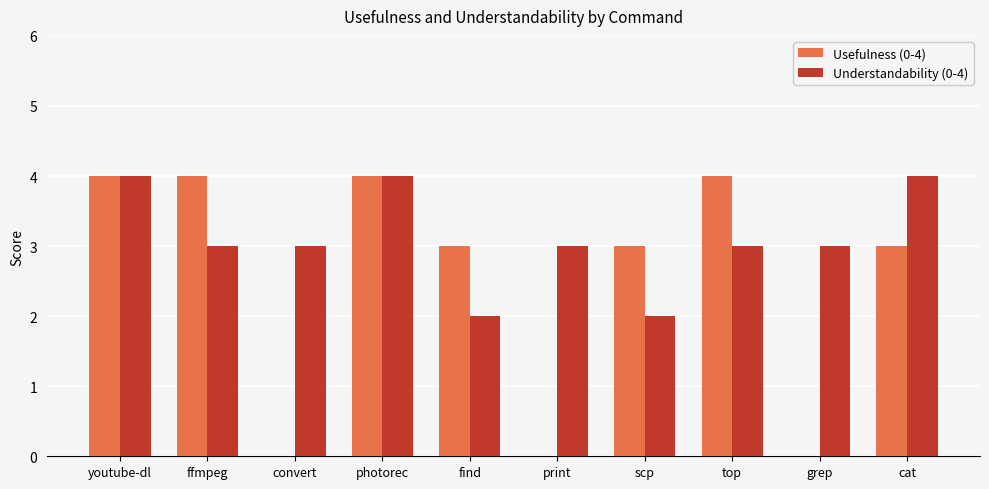

Reading left to right, transcribe all the data shown in this chart.

Usefulness (0-4): 4	4	0	4	3	0	3	4	0	3
Understandability (0-4): 4	3	3	4	2	3	2	3	3	4